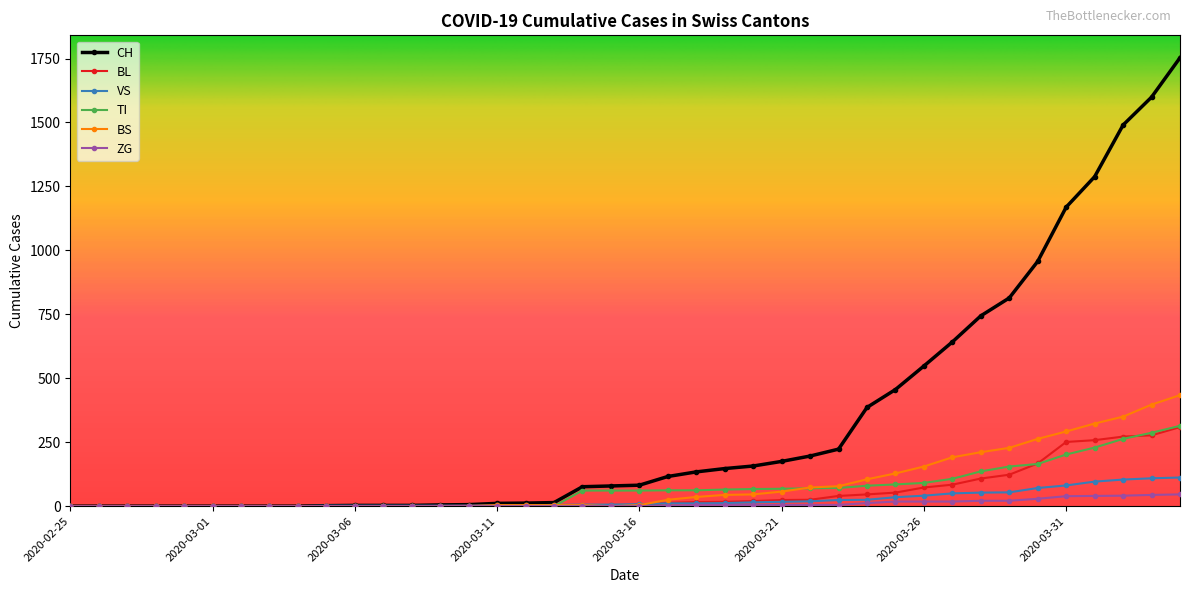

What is the highest value of the VS series?

112